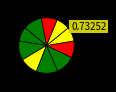

How many segments does this pie chart have?

10